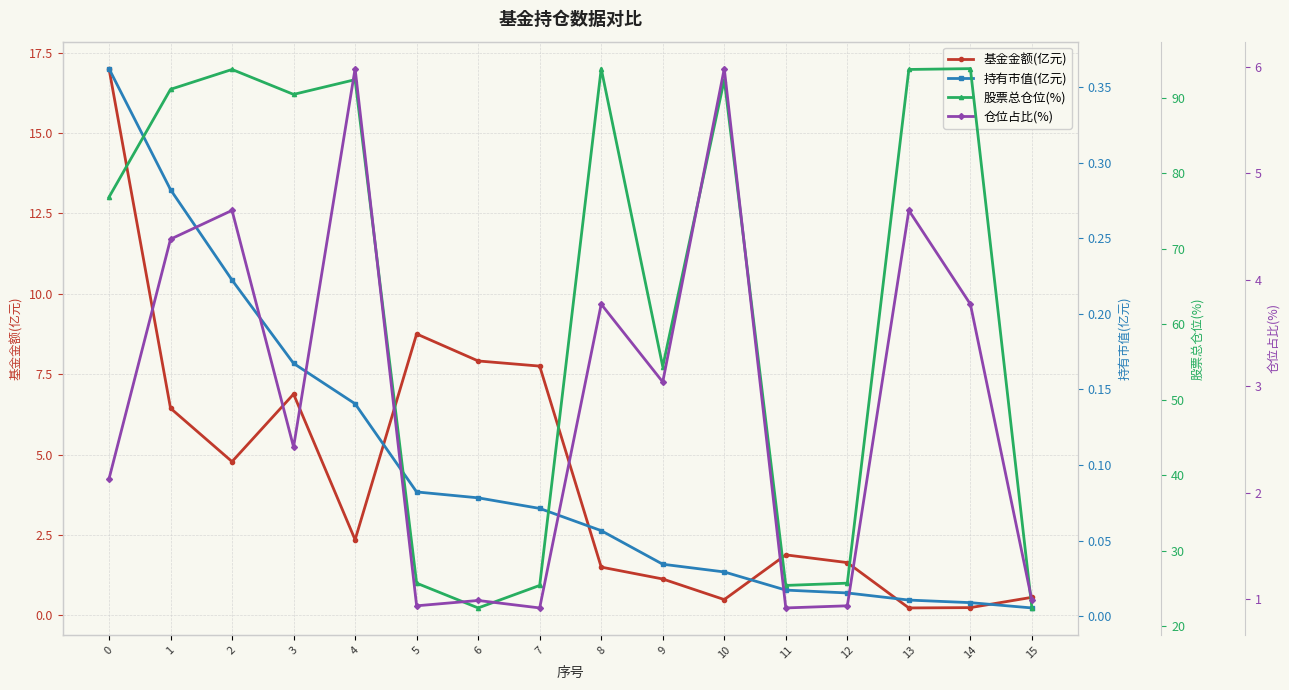

At which label does 股票总仓位(%) reach its peak?

8